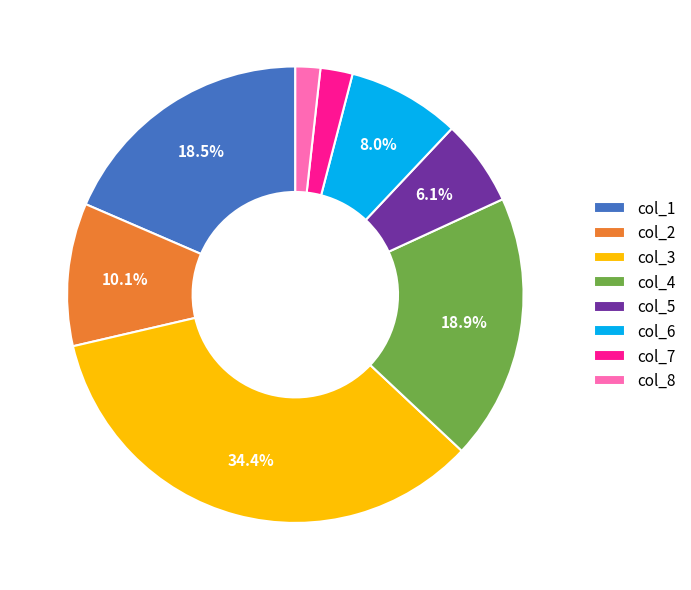

To the nearest percent, what is the difference between the largest and smallest slice percentages?

33%